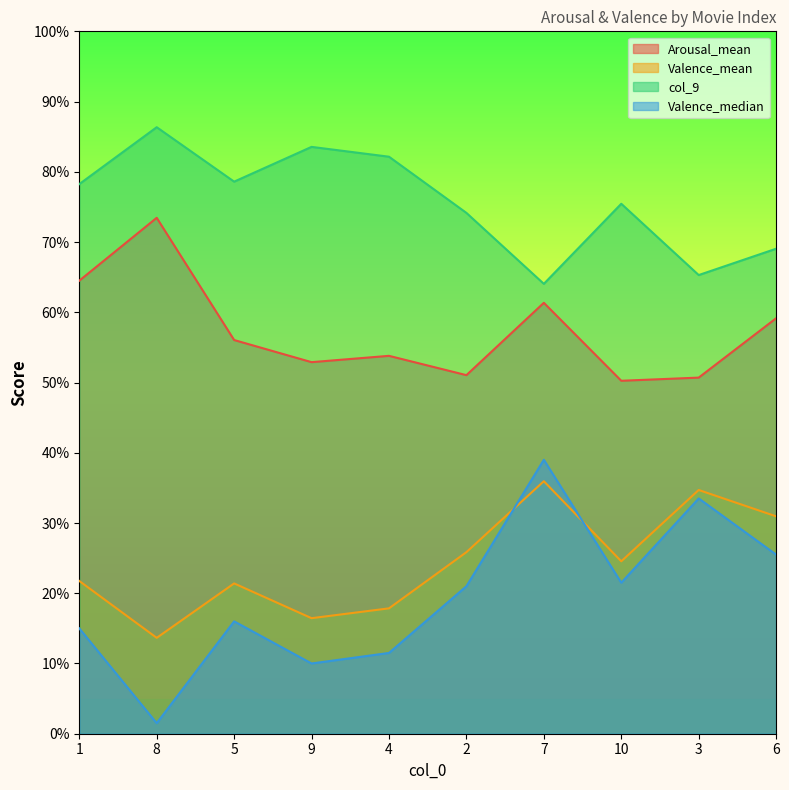

What is the label of the 6th point from the left?

2